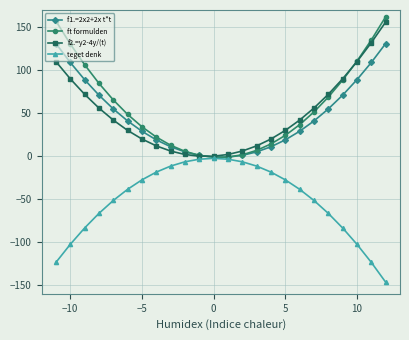

What is the value of the ft formulden point at the 9th from the left?

12.7